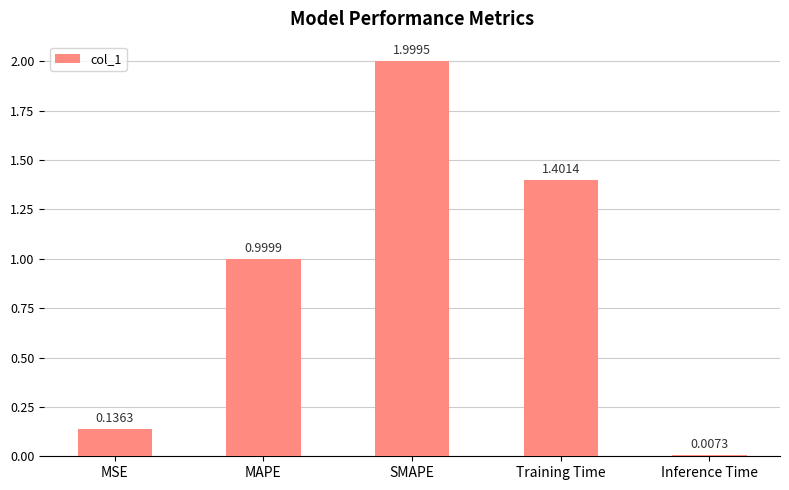

Which category has the lowest value across all series?

Inference Time